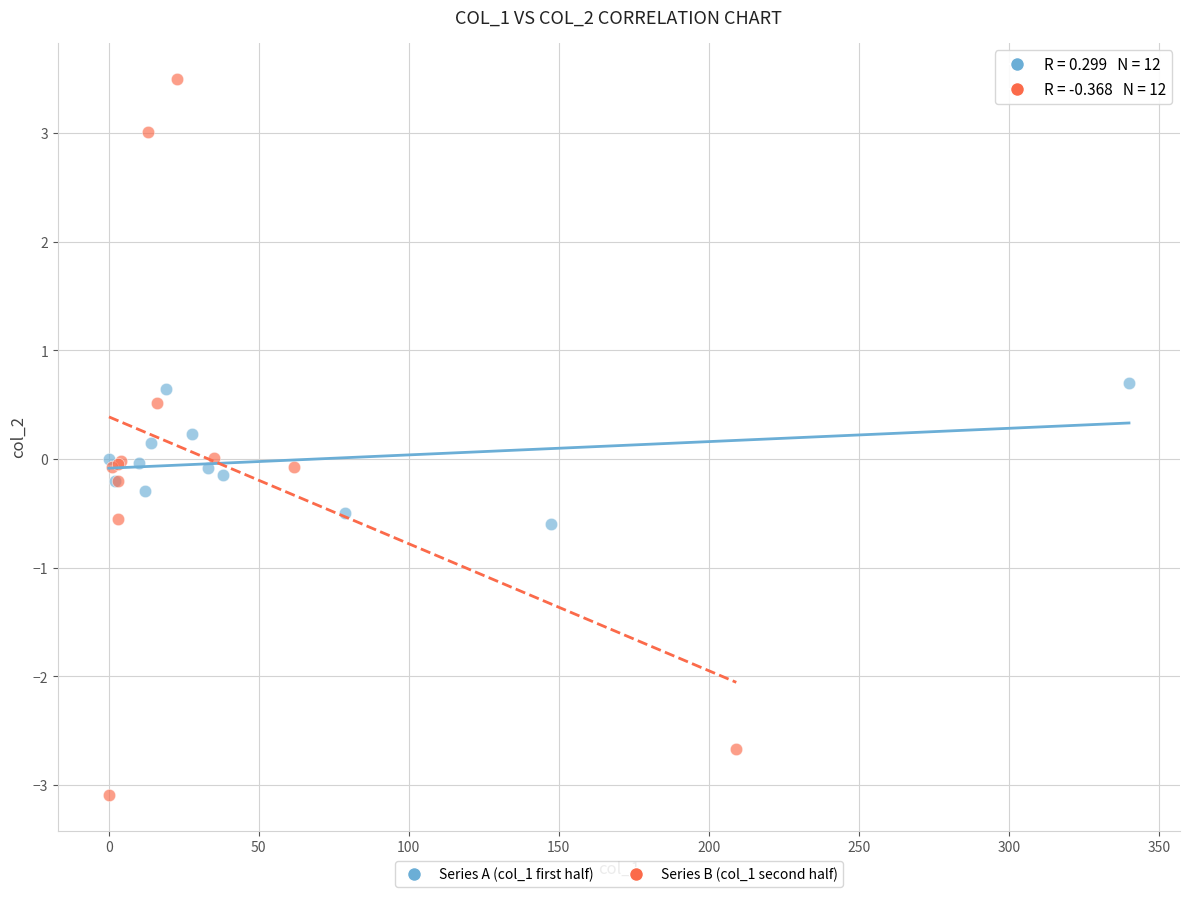

Which series reaches the minimum Y coordinate?

Series B (col_1 second half)